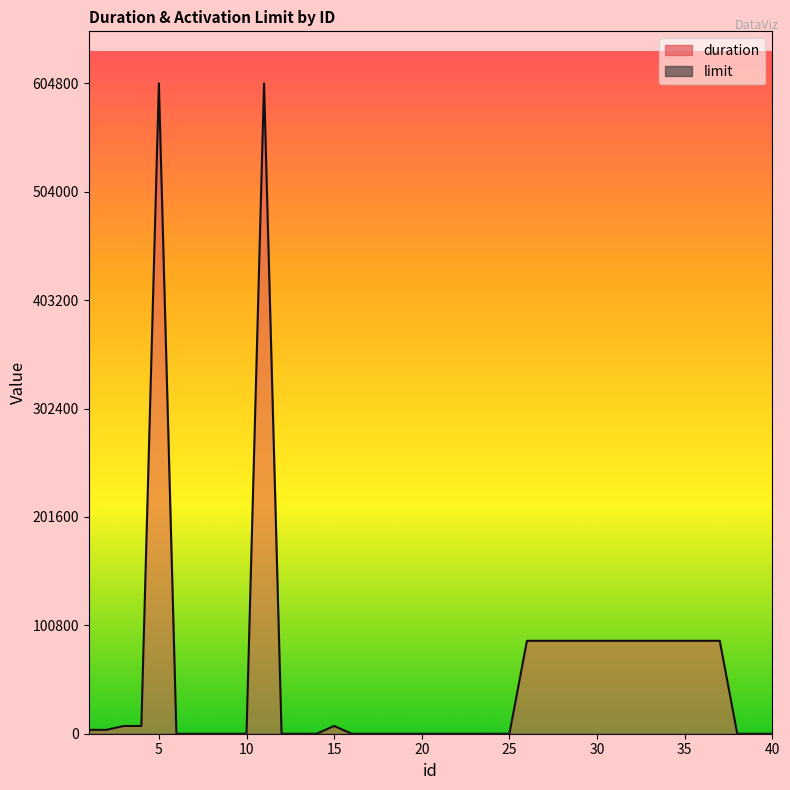

Count the number of values greater than 0.

19